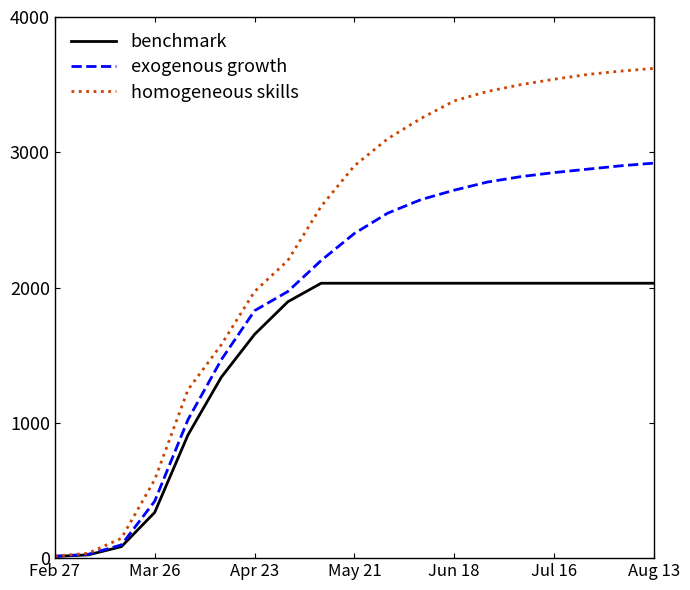

Which series has the largest total across all categories?

homogeneous skills